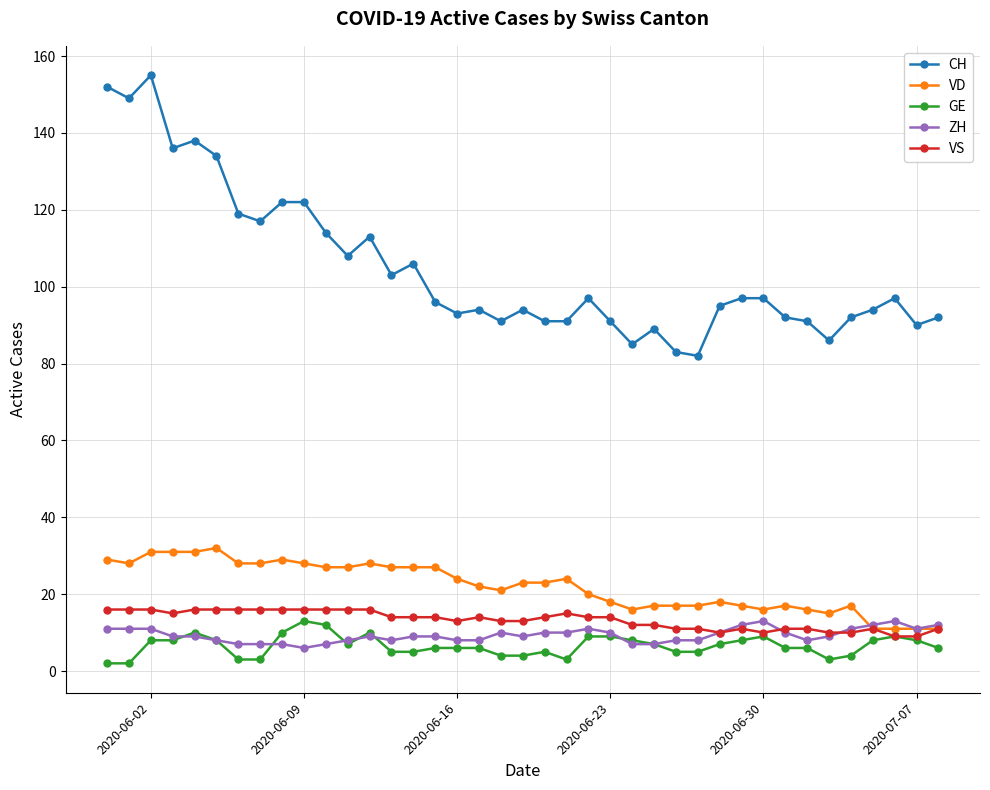

What are all the series names shown in the legend?

CH, VD, GE, ZH, VS